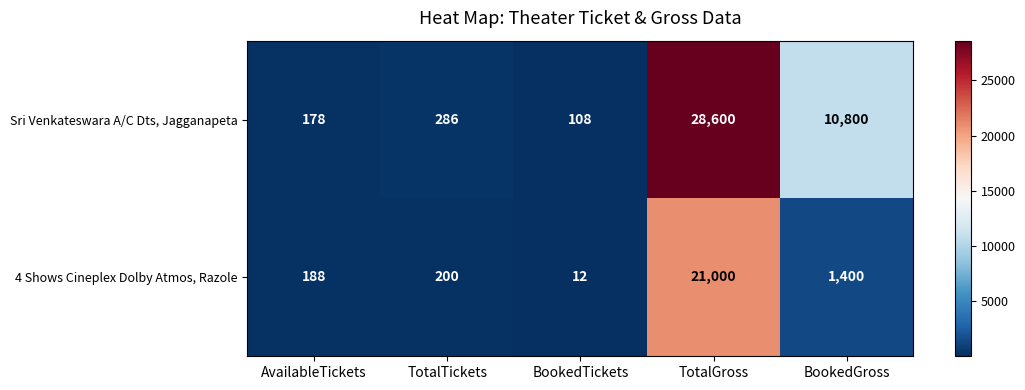

At AvailableTickets, list the series in order from largest to smallest.

4 Shows Cineplex Dolby Atmos, Razole, Sri Venkateswara A/C Dts, Jagganapeta